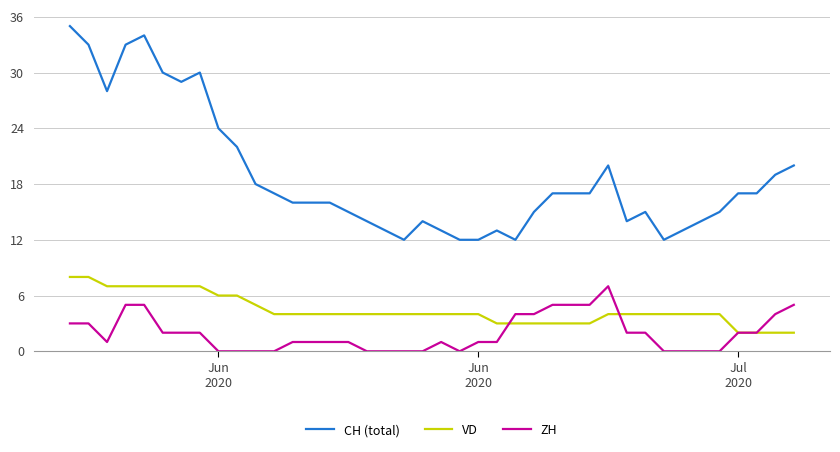

How many VD values are between 4 and 6?

22